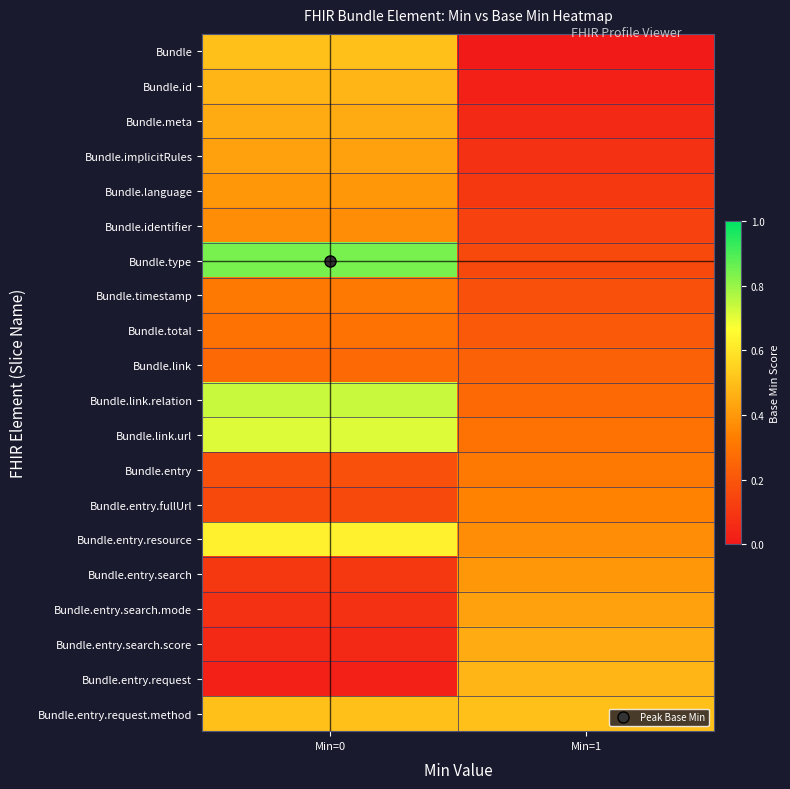

At how many categories does at least one series exceed 0?

2